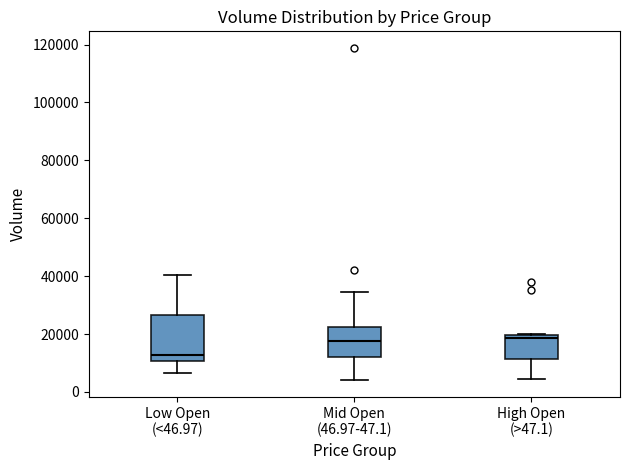

Where is the lower edge of the box for High Open (>47.1) on the y-axis? The values are not printed on the chart, so give them approximately, as read against the axis.

12000